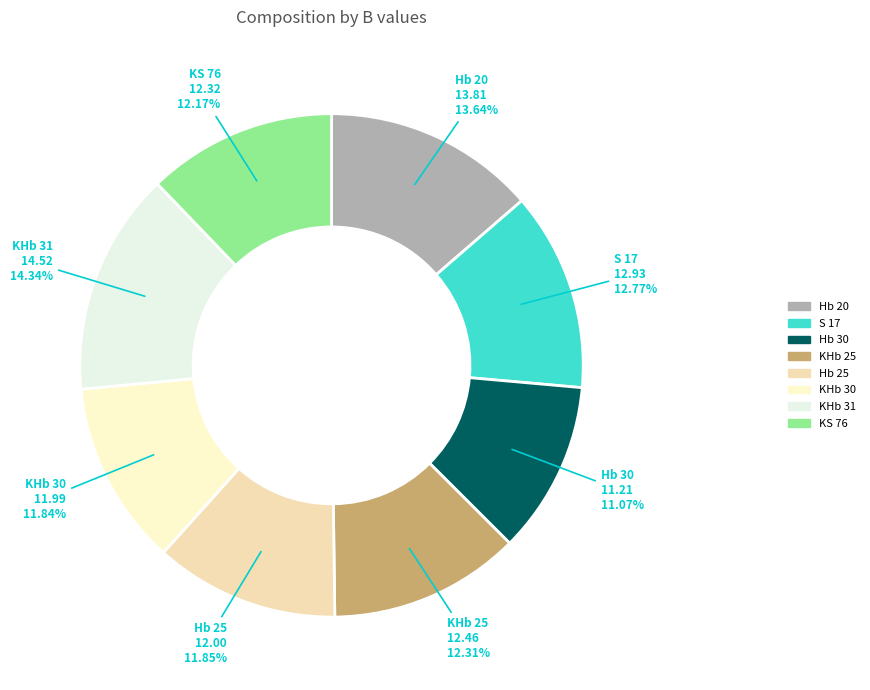

Does Hb 30 account for over 50% of the chart?

No